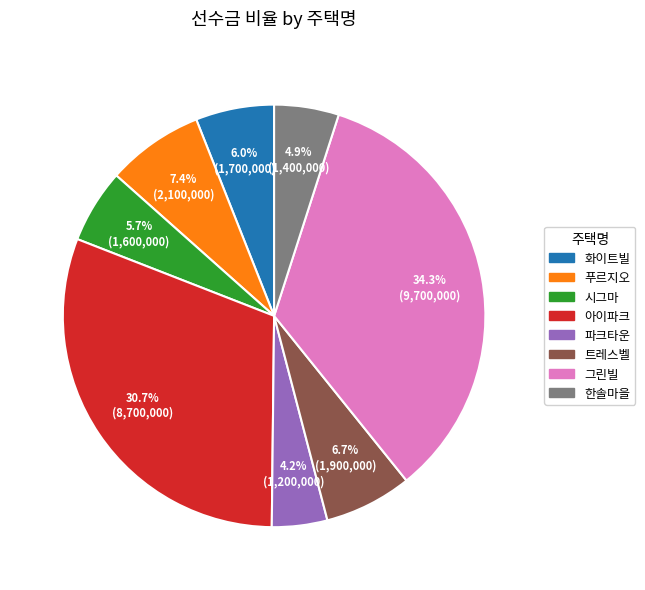

What percentage is the 푸르지오 slice, to the nearest percent?

7%